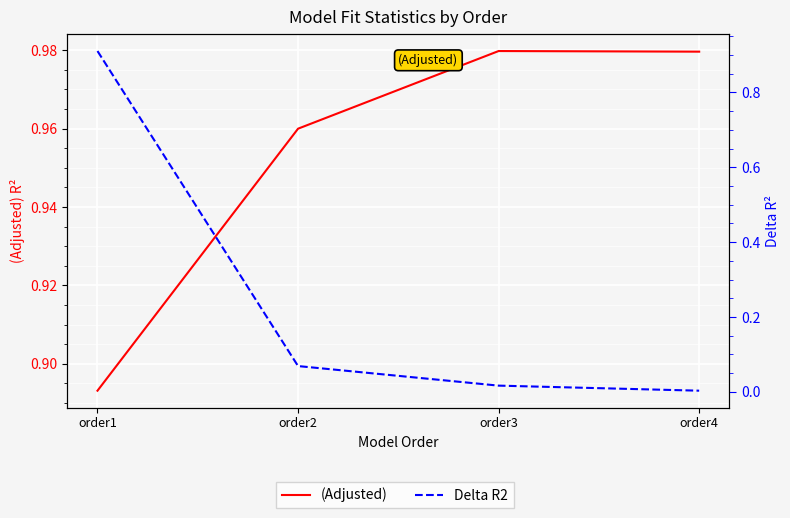

How many series are shown in this chart?

2